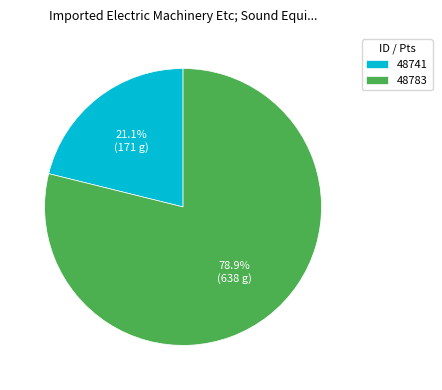

To the nearest percent, what is the difference between the 48783 and 48741 slice percentages?

58%